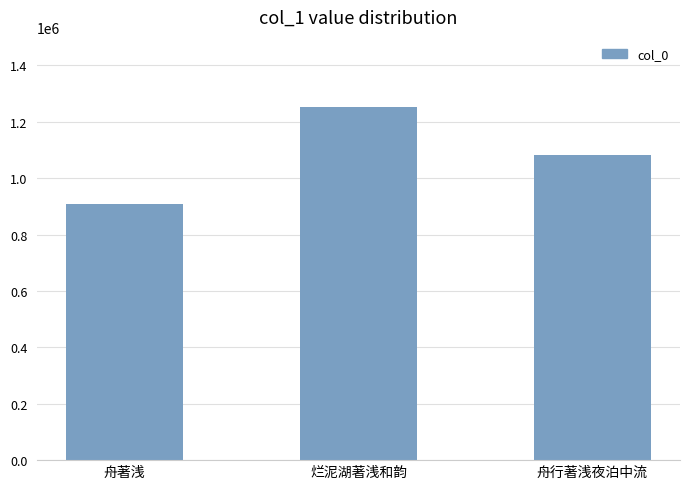

The chart shows a value of 908352 at 舟著浅. True or false?

True